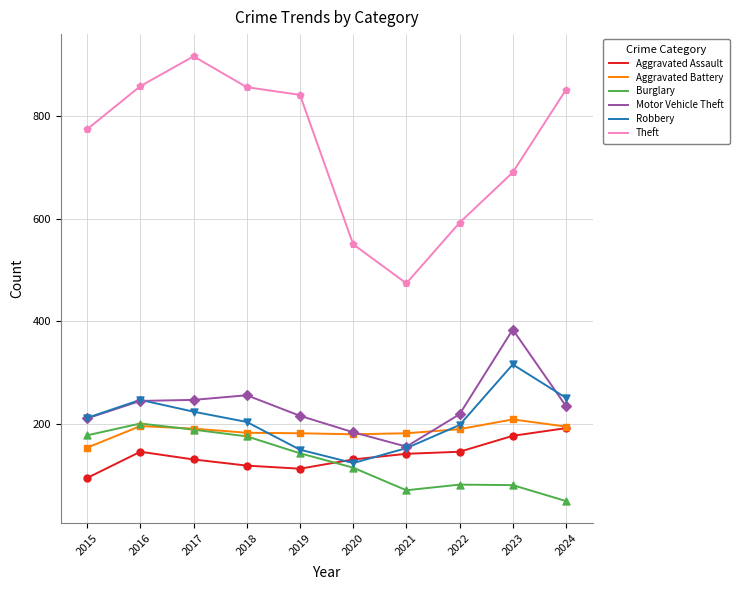

Between 2015 and 2021, which series saw the biggest shift?

Theft